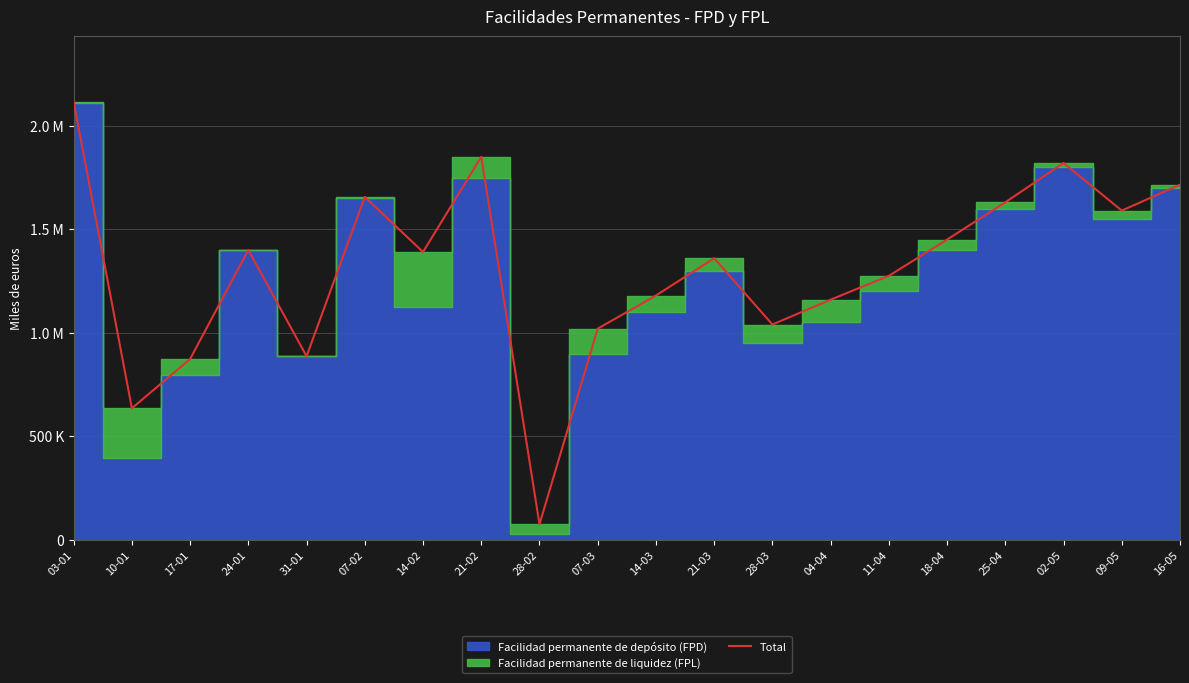

Does the chart display data point markers on the line(s)?

No